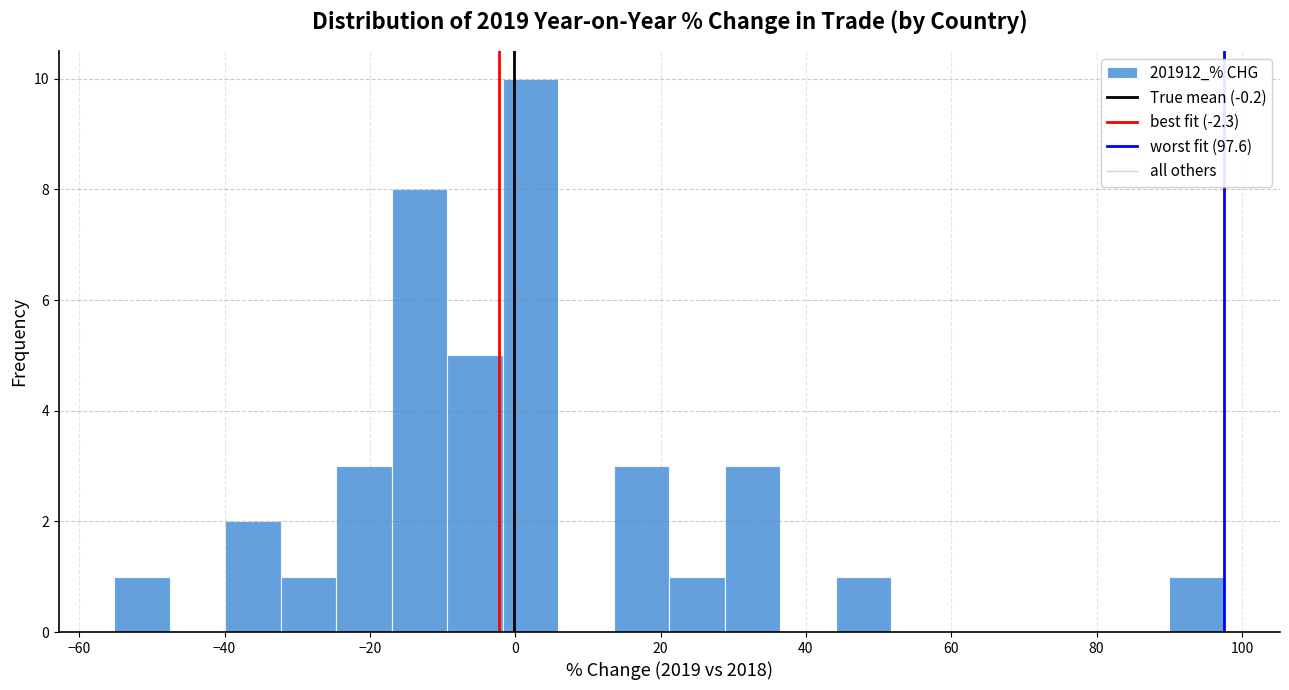

Read against the x-axis, roughly where is the centre of the tallest bar?

2